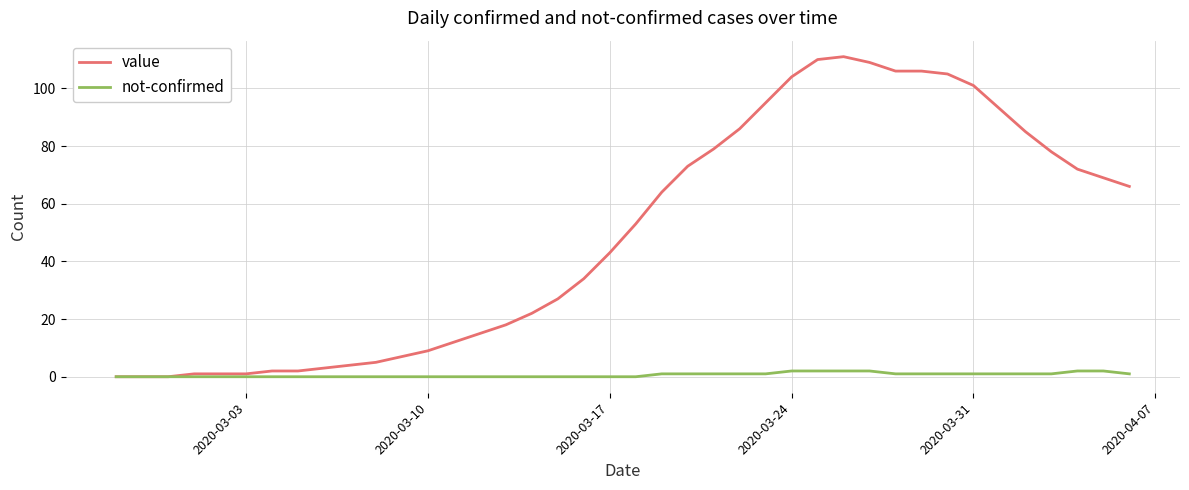

Rank the series by their maximum value, from highest to lowest.

value, not-confirmed